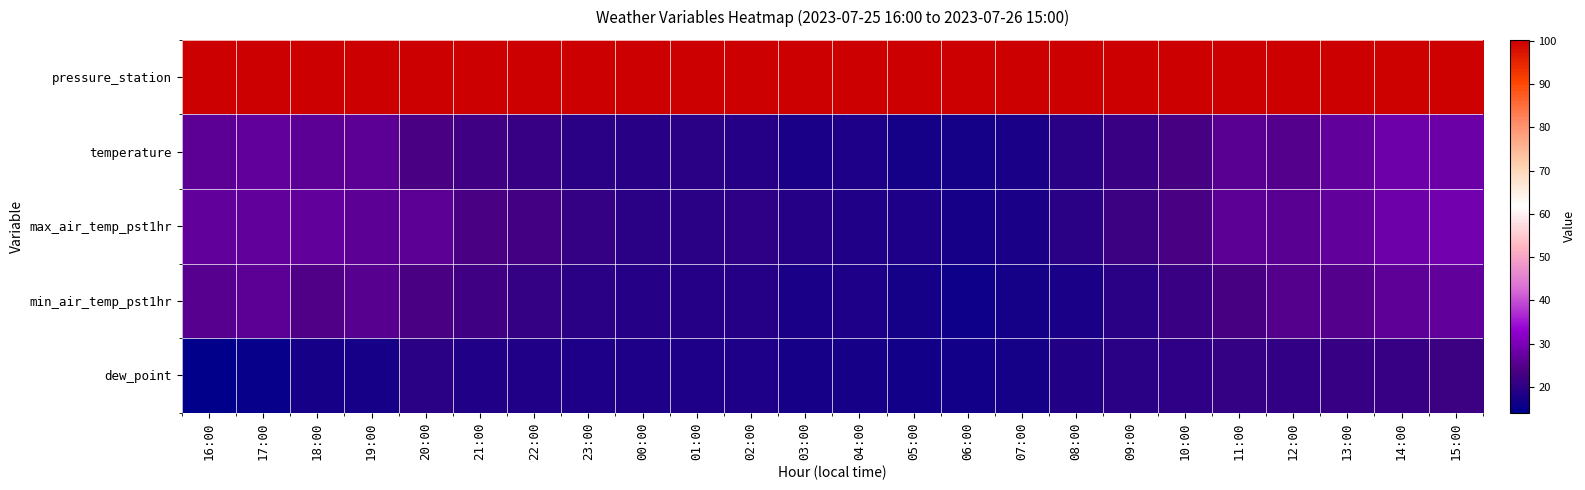

At how many categories does at least one series exceed 76?

24